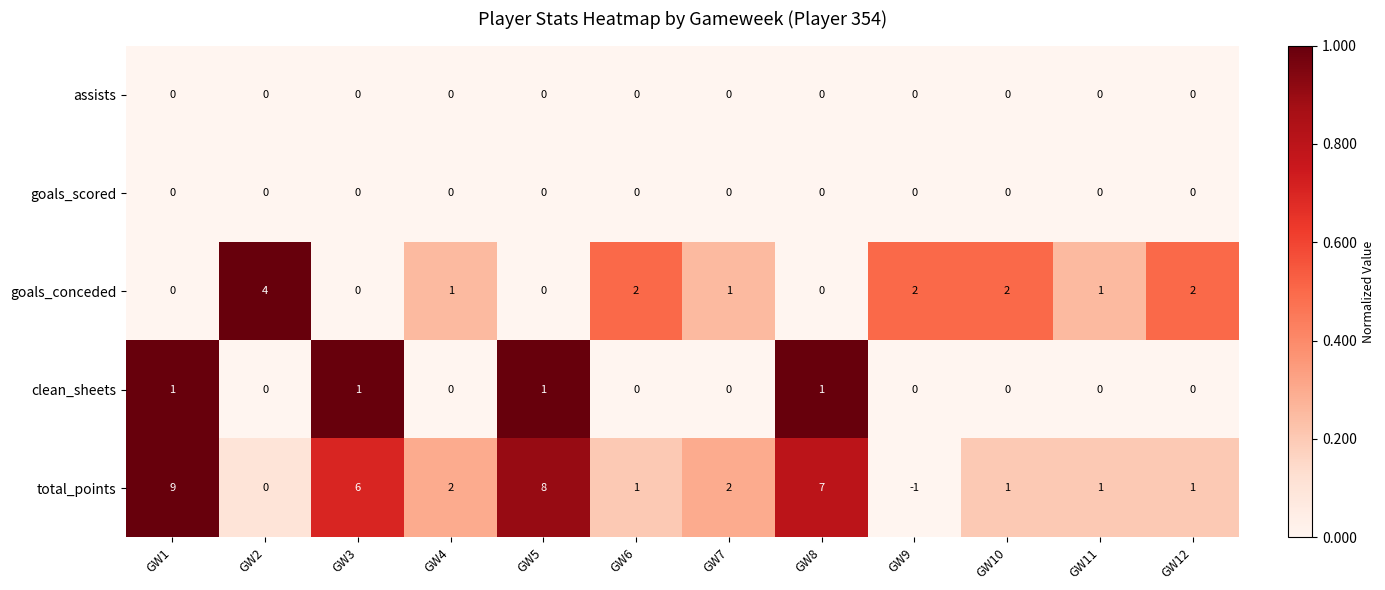

Which series has the largest total across all categories?

total_points